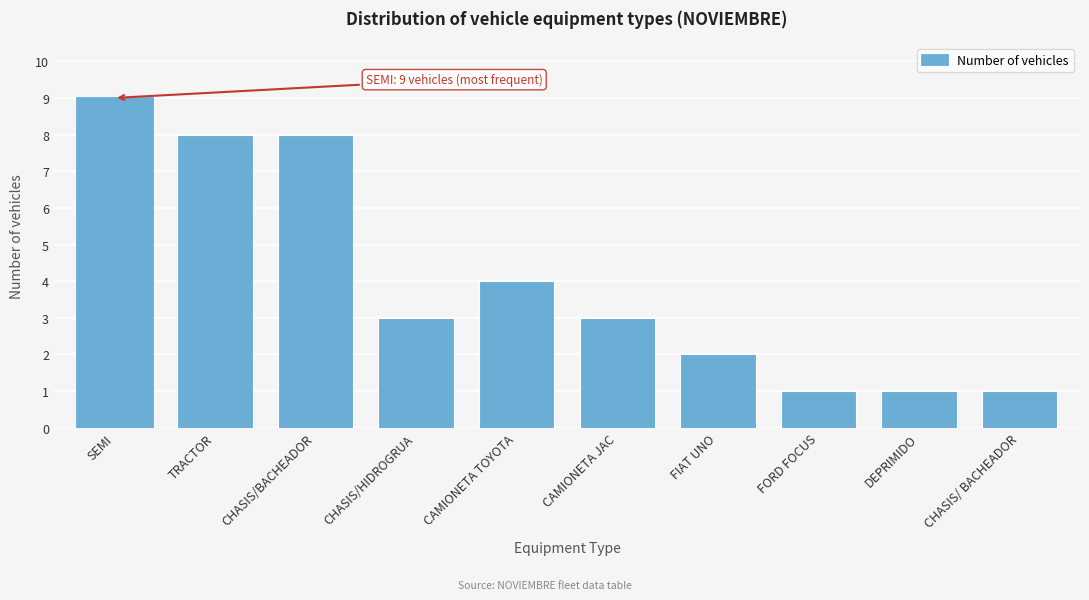

Reading left to right, transcribe all the data shown in this chart.

9	8	8	3	4	3	2	1	1	1